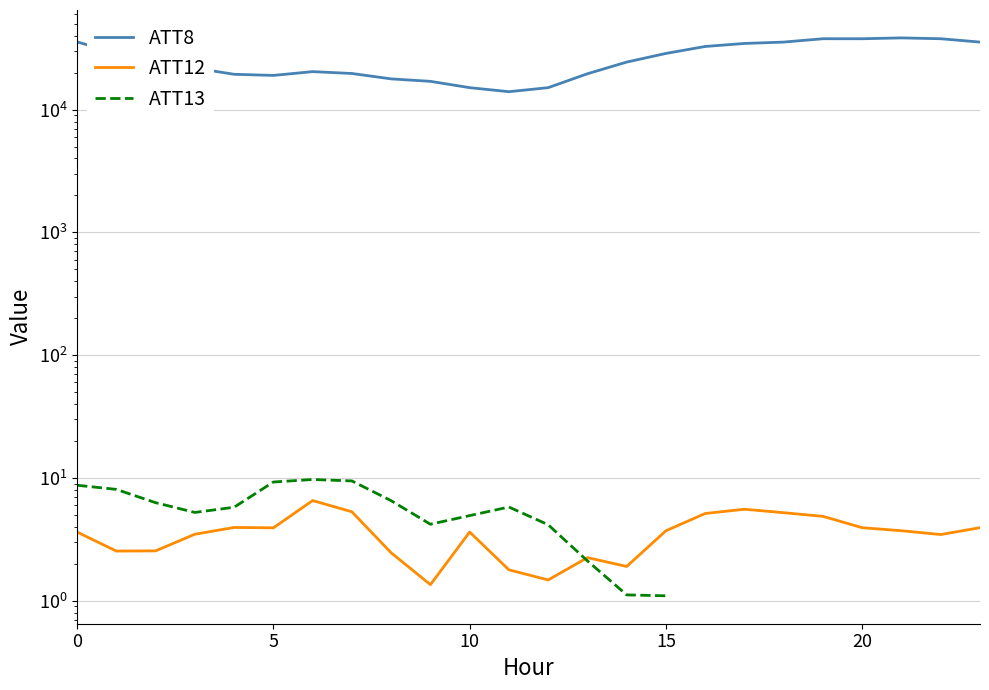

Which series has the largest range (max minus min)?

ATT8